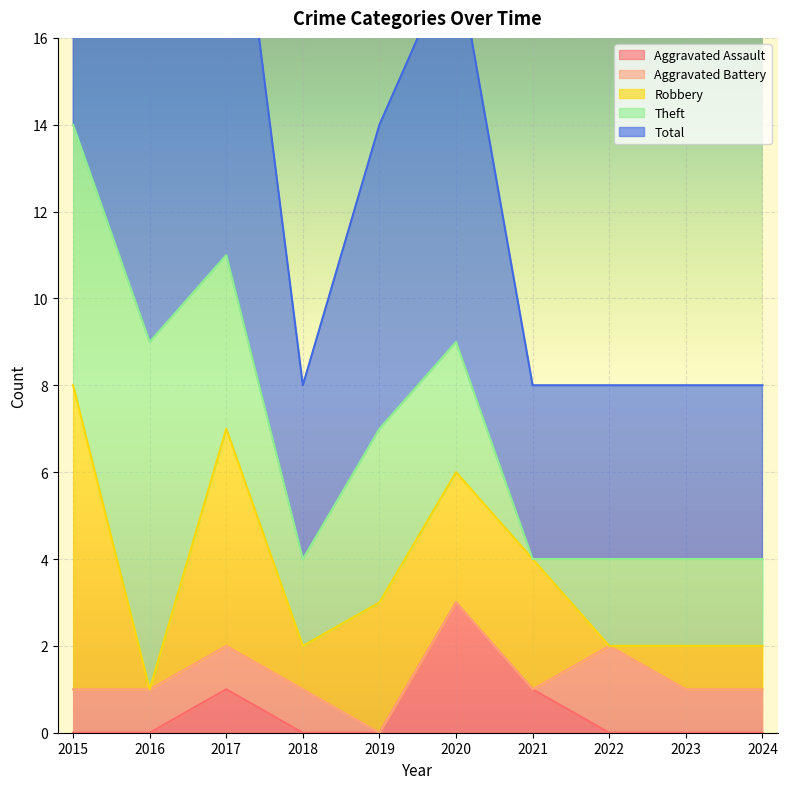

At which category is the sum across all series the highest?

2015